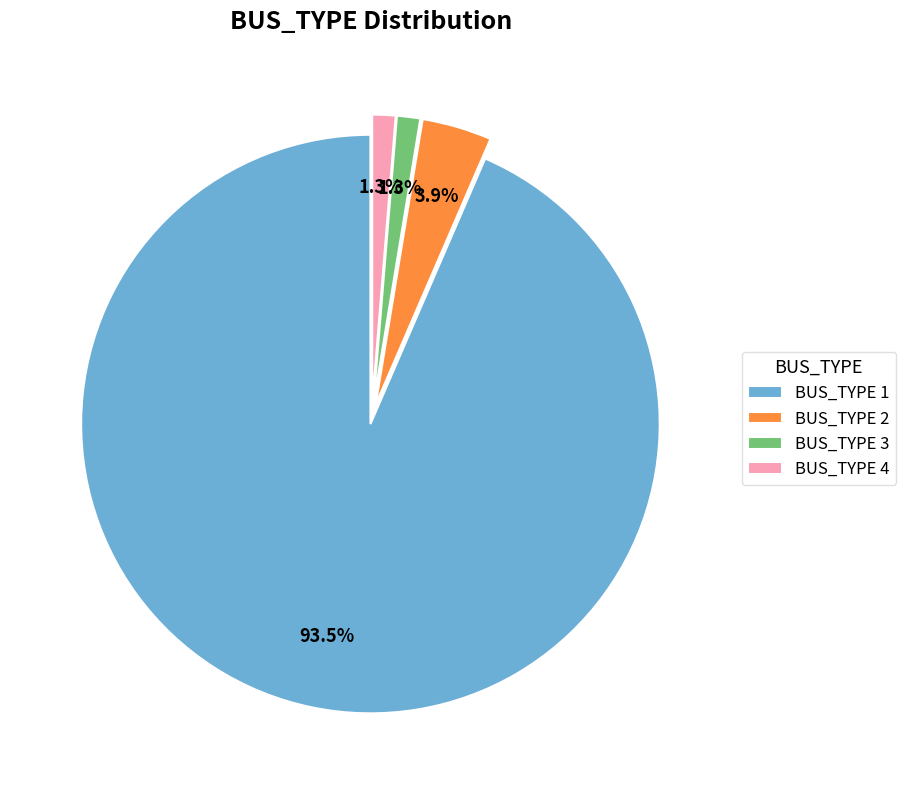

To the nearest percent, what is the difference between the largest and smallest slice percentages?

92%